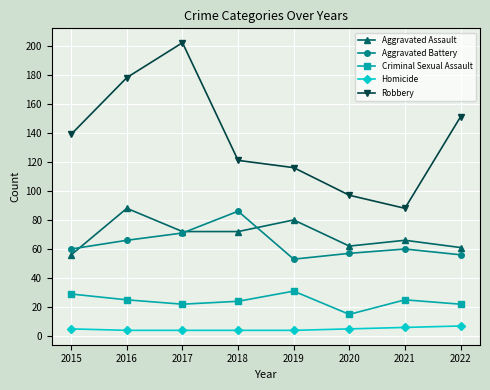

How many lines are shown in the chart?

5